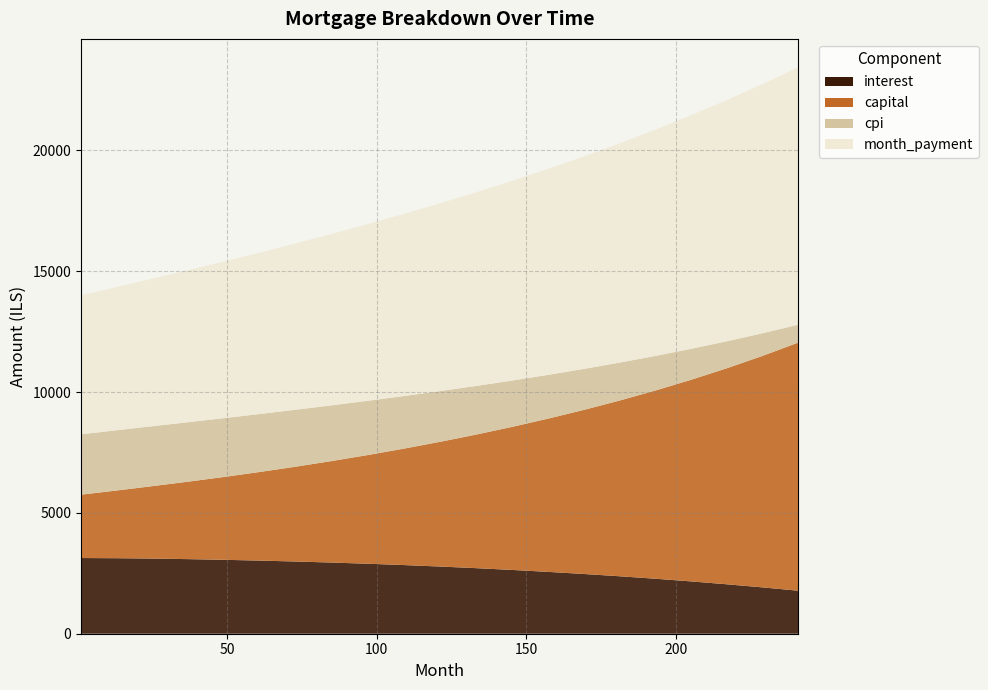

Reading right to left, transcribe all the data shown in this chart.

interest: 1780.0	1918.5	2047.3	2166.8	2277.6	2380.0	2474.6	2561.7	2641.6	2714.7	2781.3	2841.6	2896.0	2944.7	2987.8	3025.7	3058.6	3086.6	3109.9	3125.1	3132.8
capital: 10268.8	9577.5	8934.8	8337.0	7780.8	7263.0	6780.7	6331.3	5912.4	5521.7	5157.3	4817.3	4500.1	4204.3	3928.6	3671.9	3432.2	3208.6	2999.4	2803.9	2621.2
cpi: 742.0	938.6	1118.7	1283.5	1434.5	1572.8	1699.1	1814.5	1919.5	2014.7	2100.6	2177.4	2245.6	2305.2	2356.5	2399.5	2434.1	2461.2	2480.4	2493.0	2499.7
month_payment: 10655.7	10310.6	9980.0	9663.0	9359.0	9067.4	8787.2	8518.0	8259.0	8009.6	7769.2	7537.4	7313.4	7096.8	6887.1	6683.9	6486.7	6295.1	6109.3	5929.0	5754.0